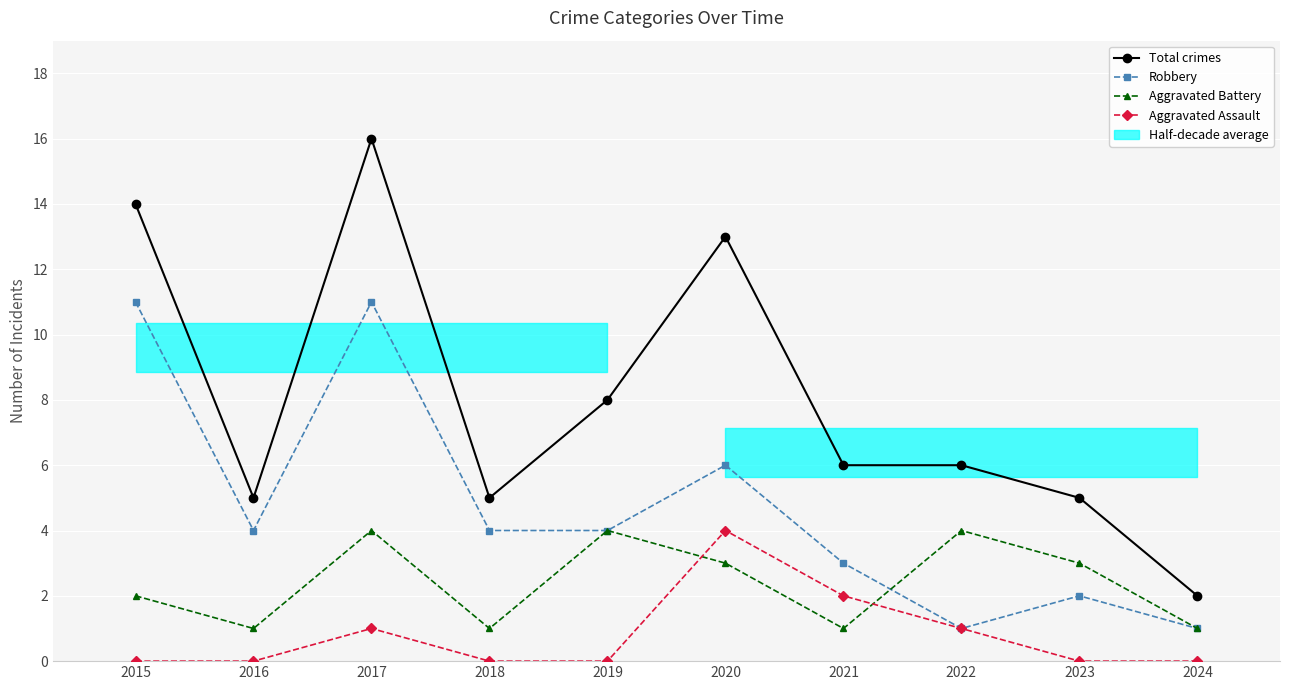

At which label does Robbery reach its minimum?

2022